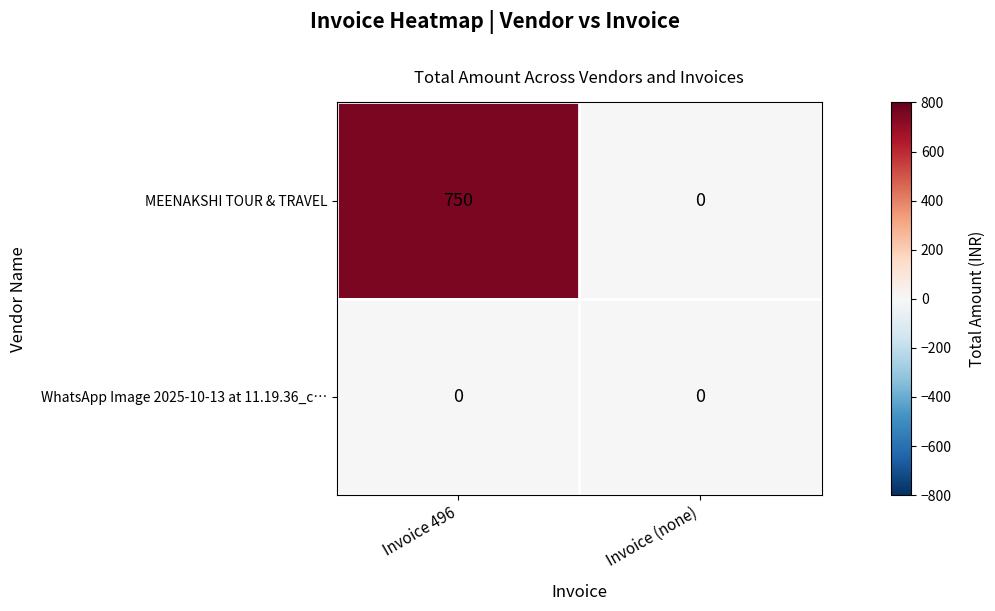

Which series has the largest total across all categories?

MEENAKSHI TOUR & TRAVEL